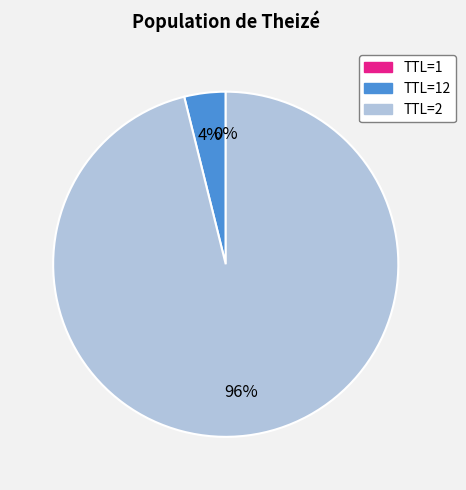

Is it true that TTL=2 is 96% of the pie?

True